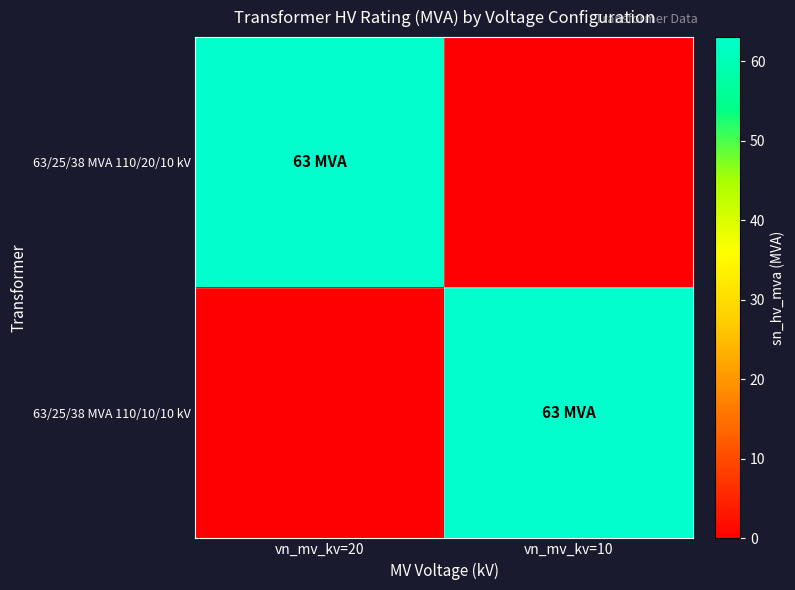

Reading left to right, what are all the values shown in this chart?

63/25/38 MVA 110/20/10 kV: vn_mv_kv=20=63	vn_mv_kv=10=0
63/25/38 MVA 110/10/10 kV: vn_mv_kv=20=0	vn_mv_kv=10=63